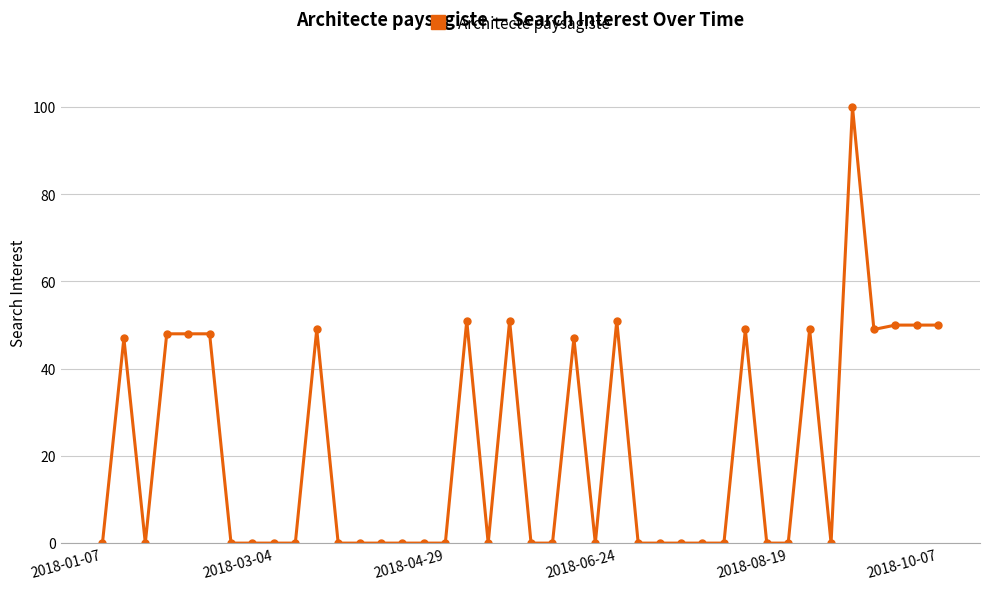

True or false: the data has more than 0 interior local peaks.

True